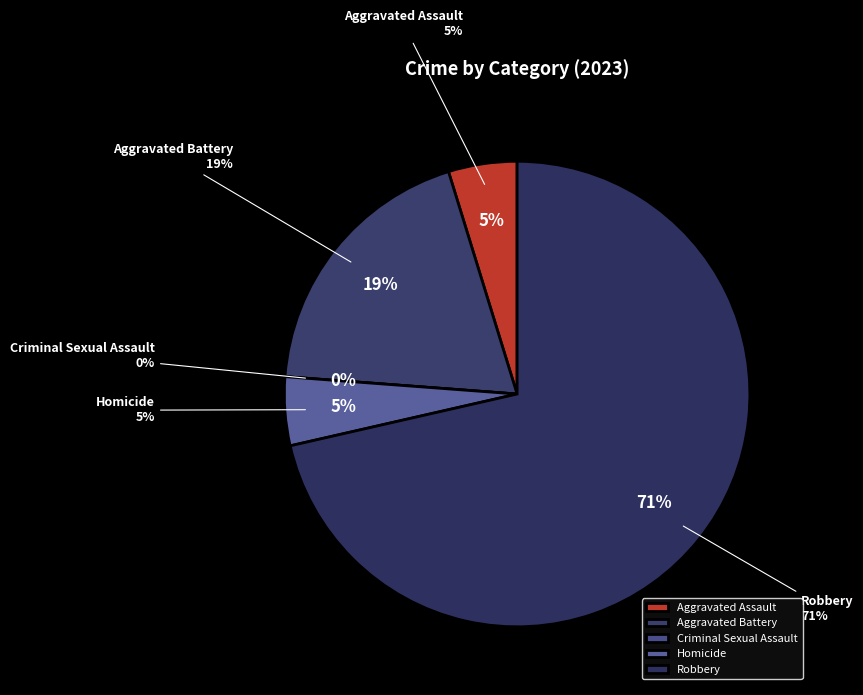

Combined, what portion of the pie is Aggravated Assault and Aggravated Battery?

23.8%